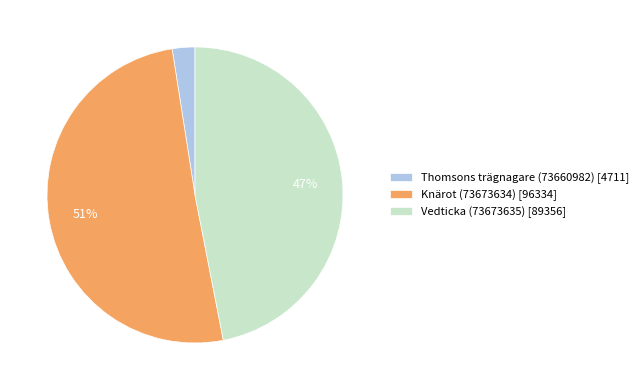

Does any single category account for the majority?

Yes